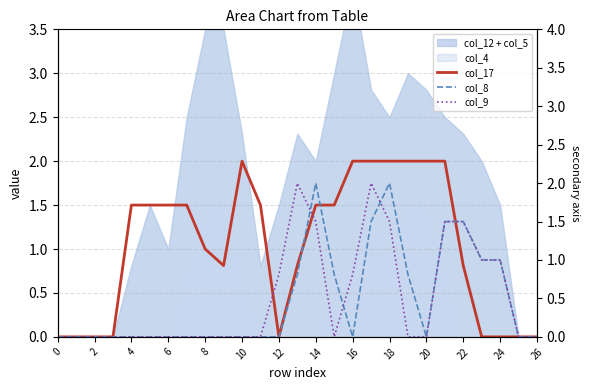

Is it true that col_17 equals 0.7 at 23?

False